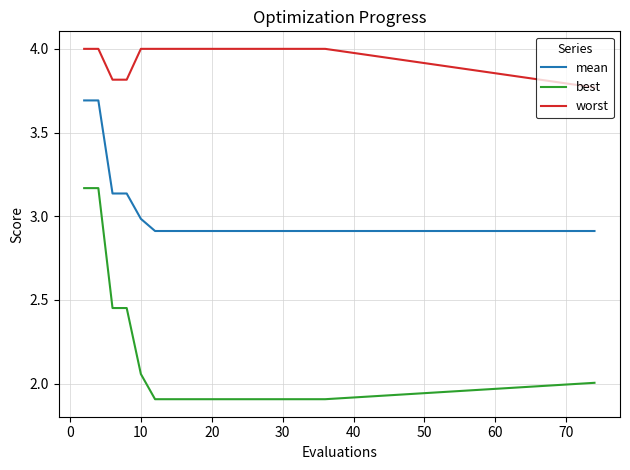

Which series has the largest range (max minus min)?

best